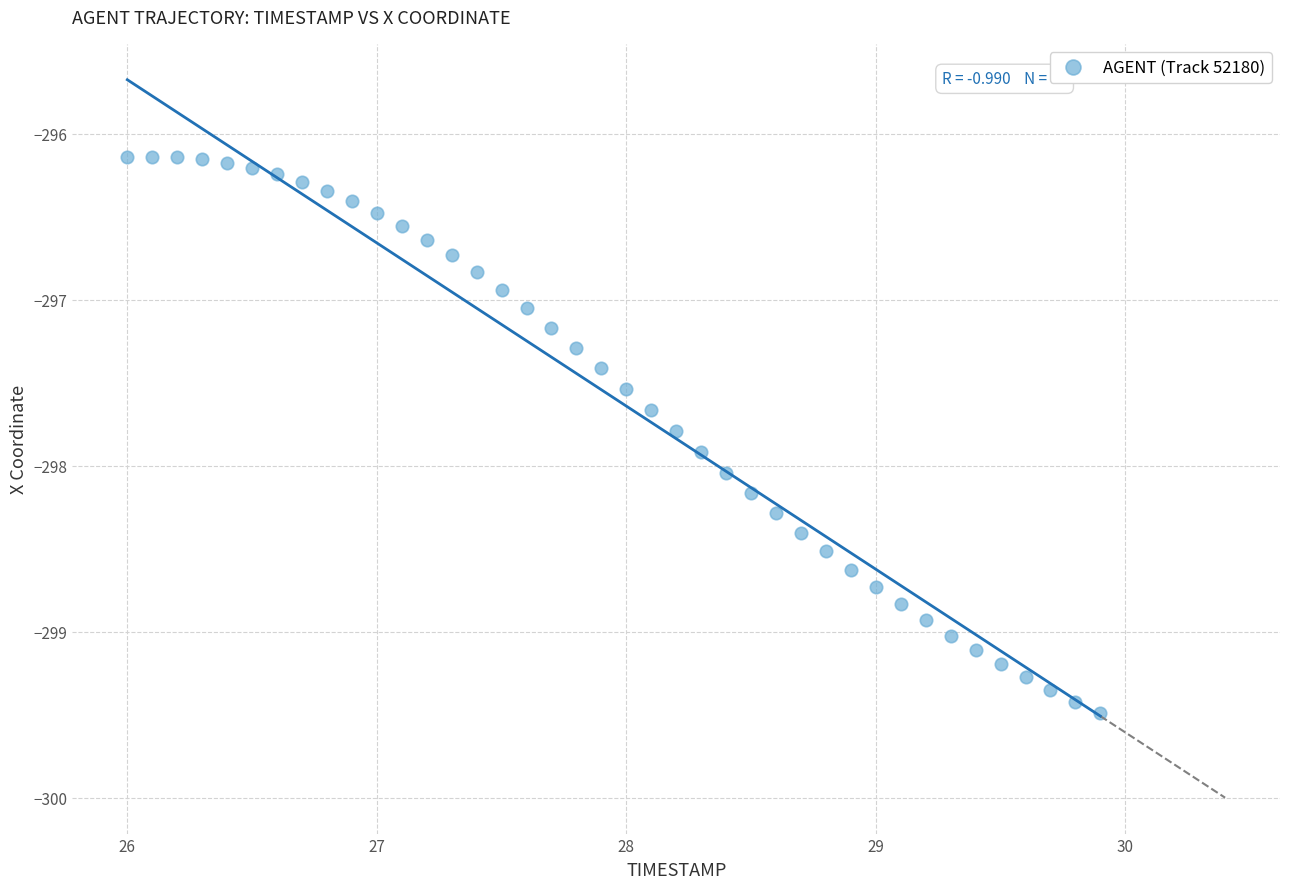

What is the range of Y values (max minus min)?

3.4